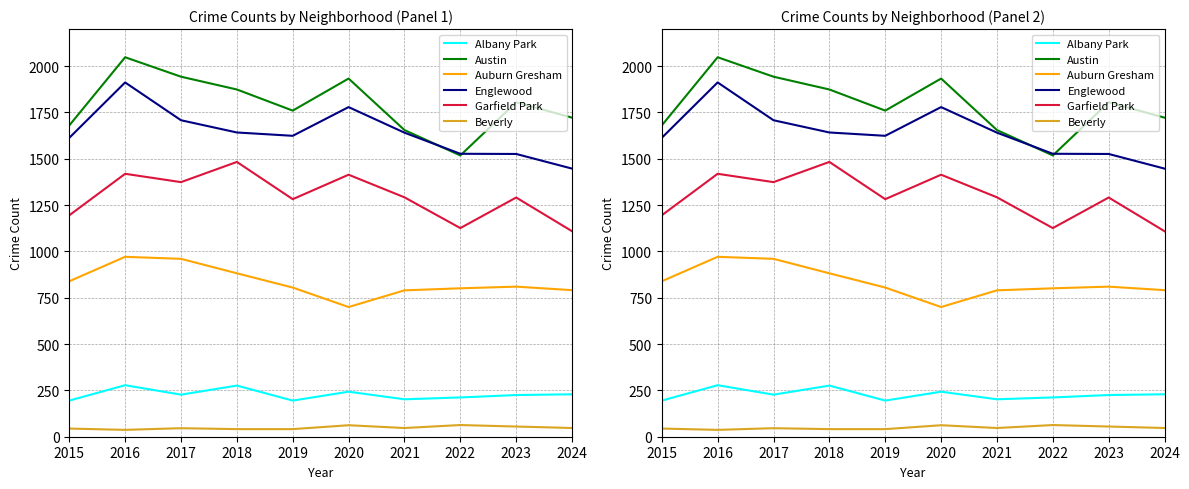

What is the minimum value for Austin?

1518